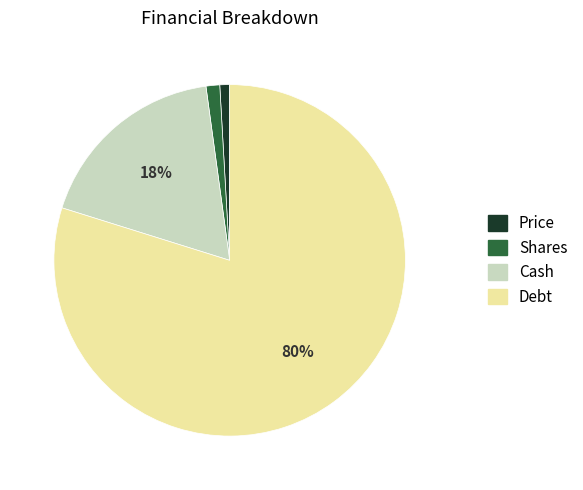

Is there a majority slice in this chart?

Yes